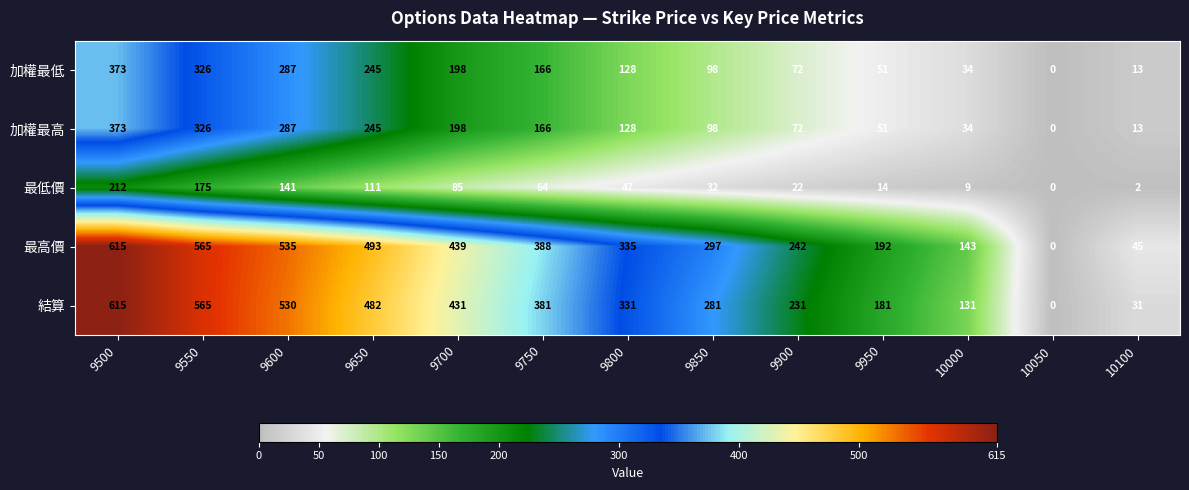

Which label corresponds to the smallest value in the chart?

10050